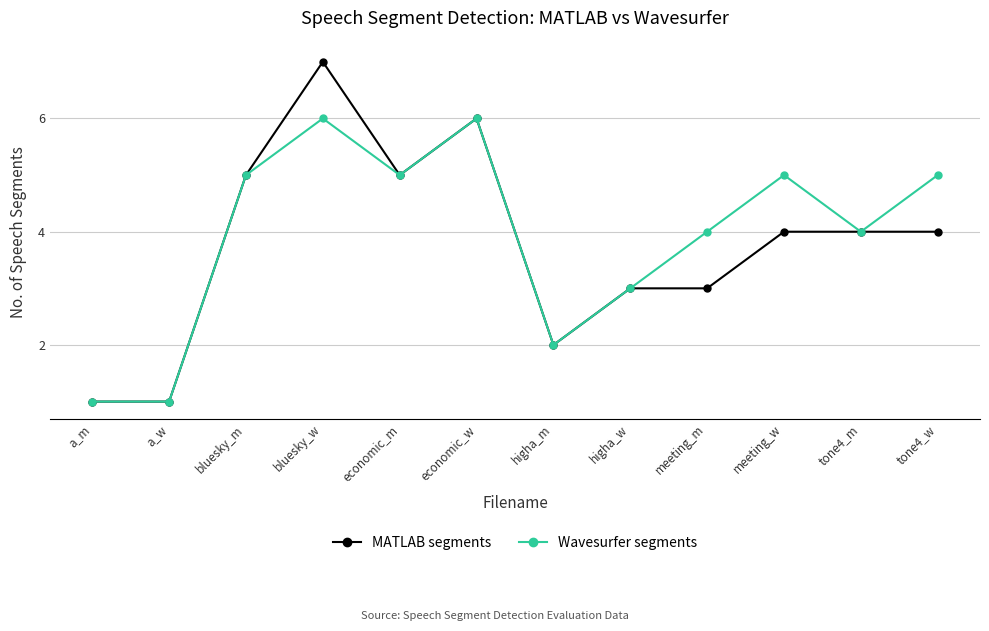

At which category is the sum across all series the highest?

bluesky_w